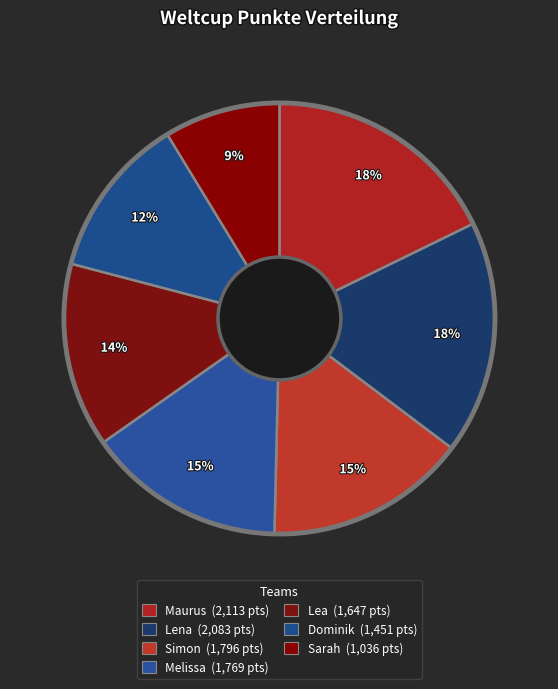

How many slices are in this pie chart?

7